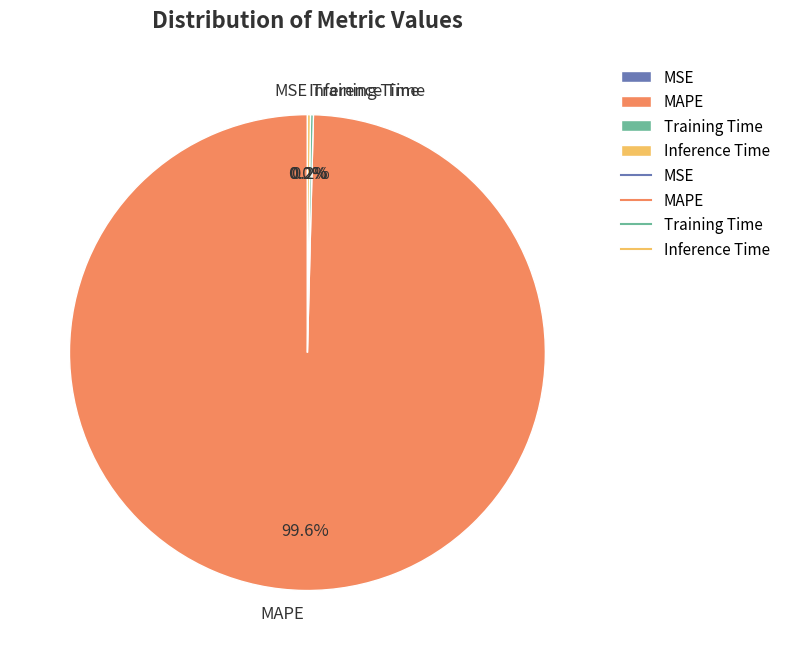

Which category has the biggest portion of the pie?

MAPE